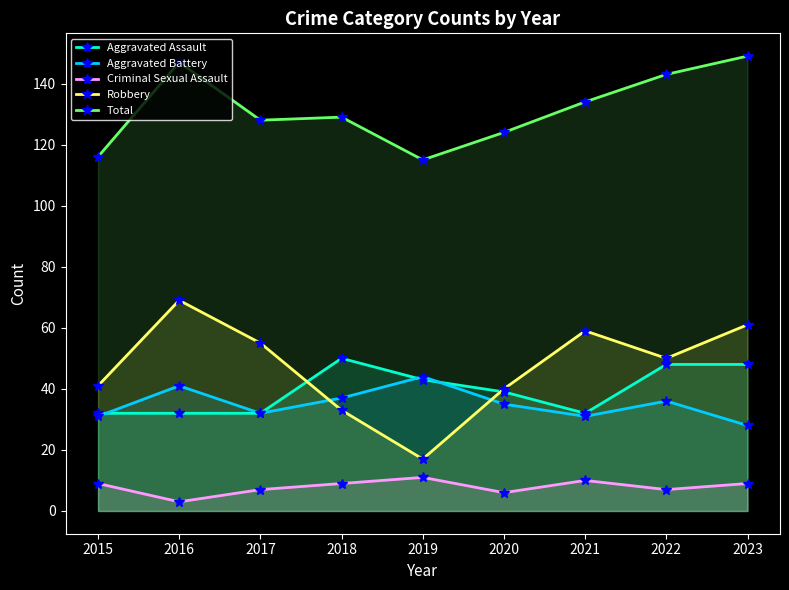

Is it true that Robbery equals 58 at 2018?

False